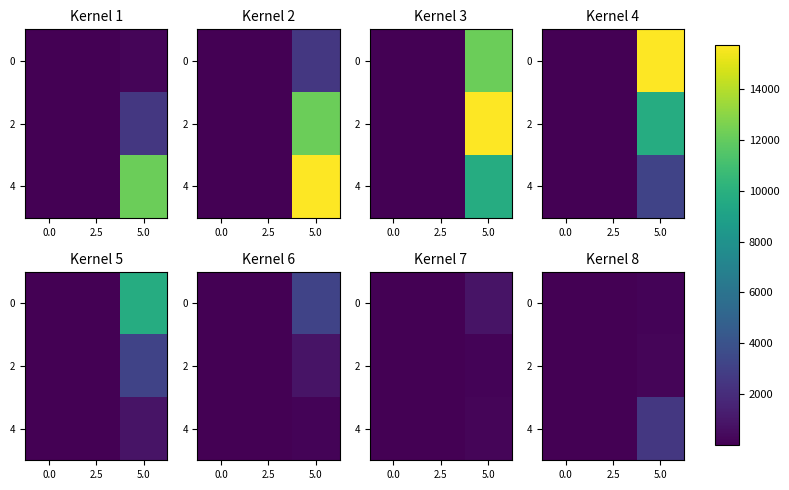

At which label is 2 closest to 100?

2.5